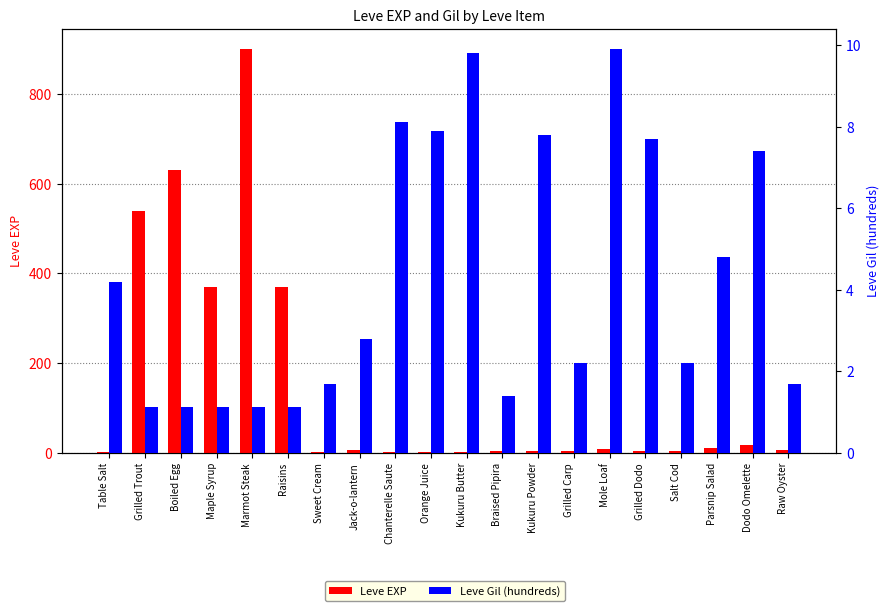

Which series has the largest total across all categories?

Leve EXP